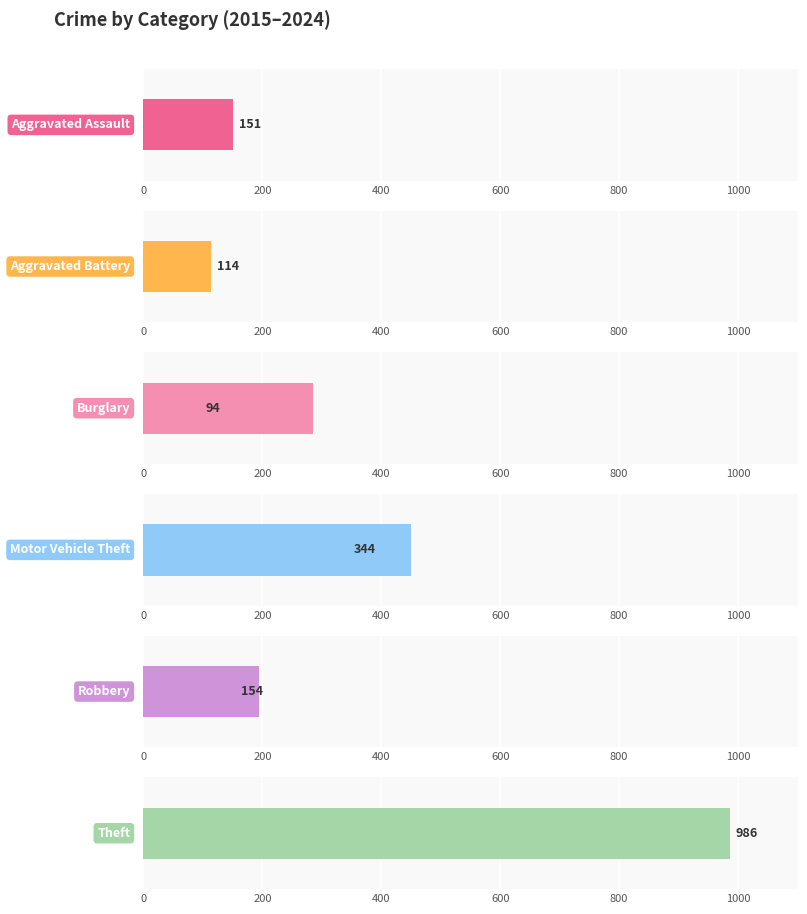

Which series has the largest total across all categories?

Theft